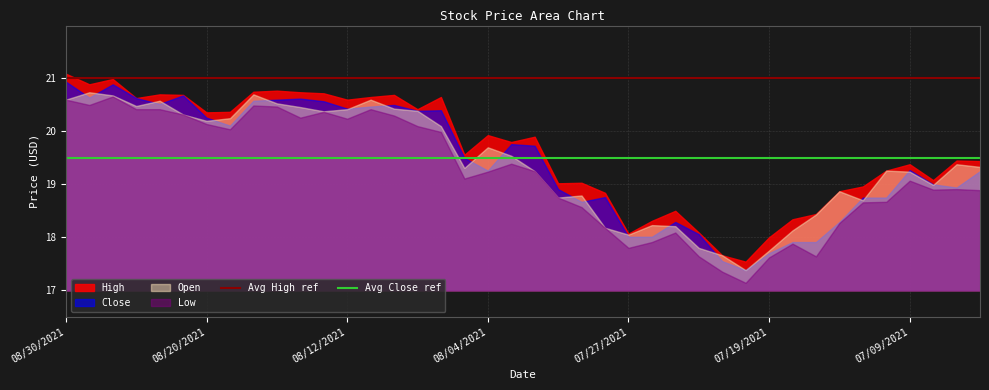

True or false: High and Low intersect in this chart.

False